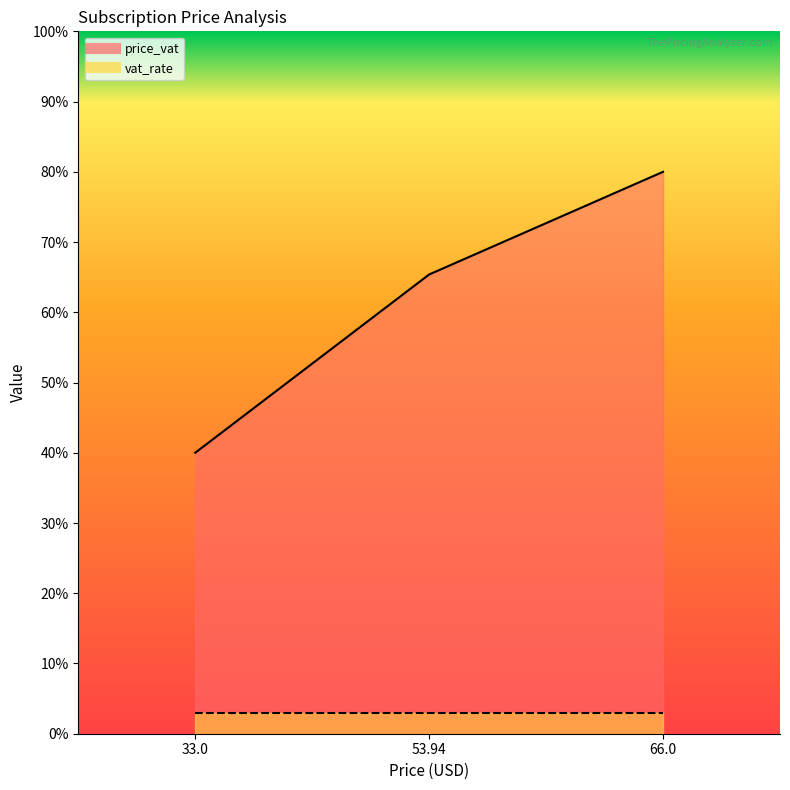

Is it true that the value at 33.0 is 40.0?

True